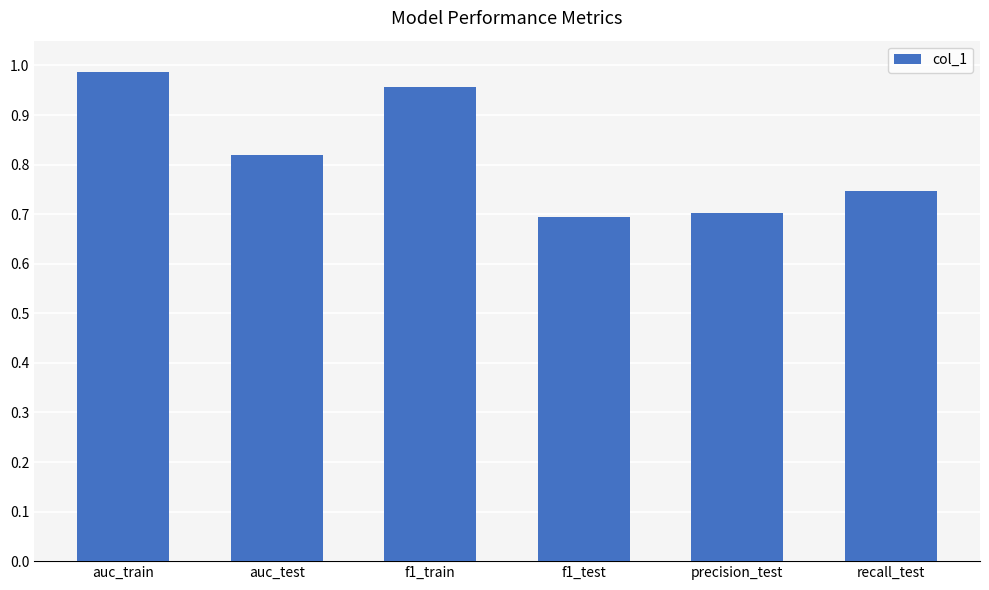

At which category does the chart reach its peak across all series?

auc_train